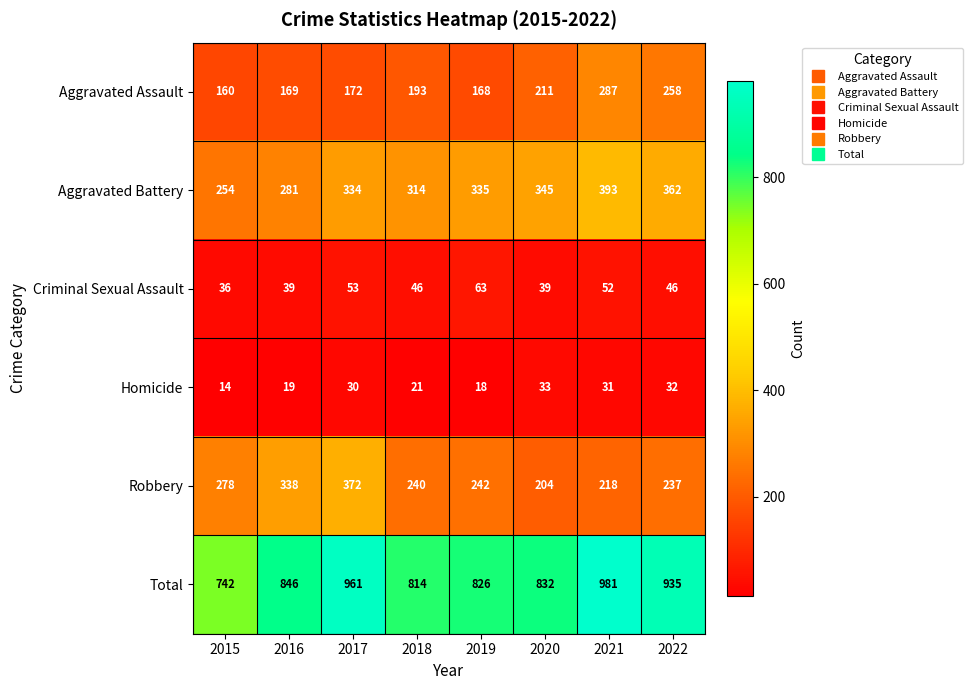

Which category has the highest value in the Total series?

2021